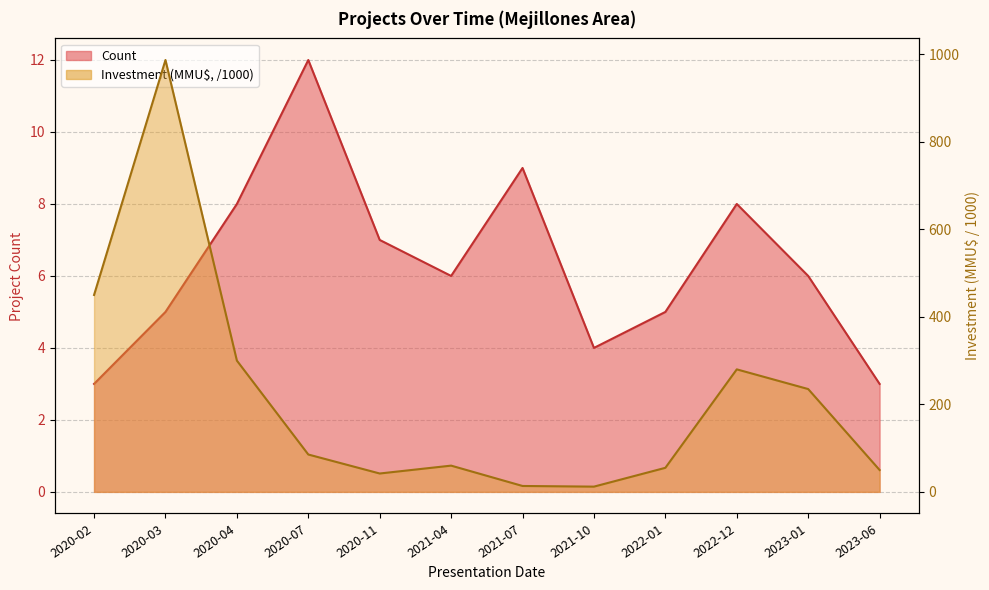

What is the sum of the Investment (MMU$) values at 2022-12 and 2021-10?

292.0